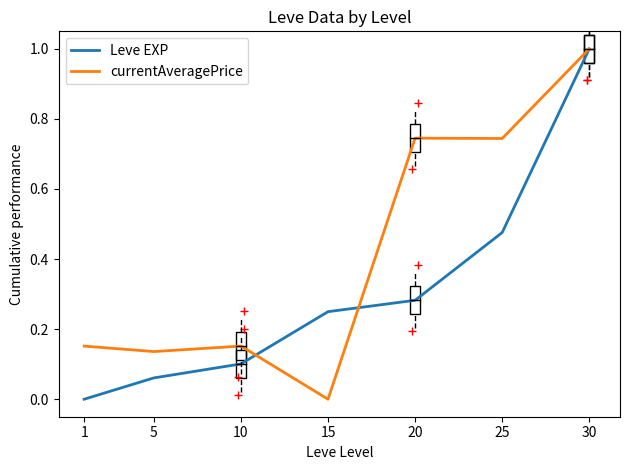

Is the value of Leve EXP at 15 greater than the value of currentAveragePrice at 5?

Yes